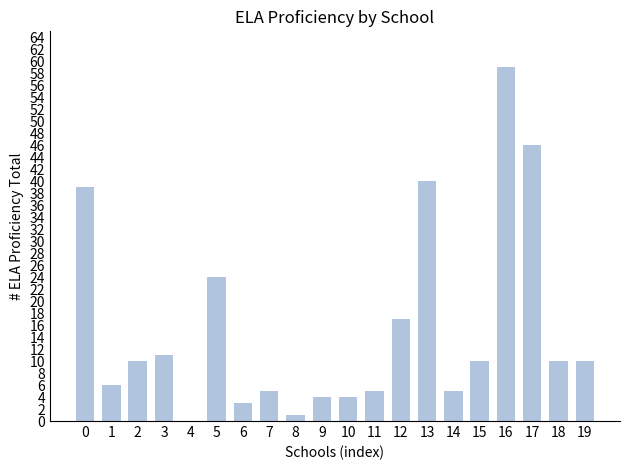

Reading left to right, transcribe all the data shown in this chart.

39	6	10	11	0	24	3	5	1	4	4	5	17	40	5	10	59	46	10	10